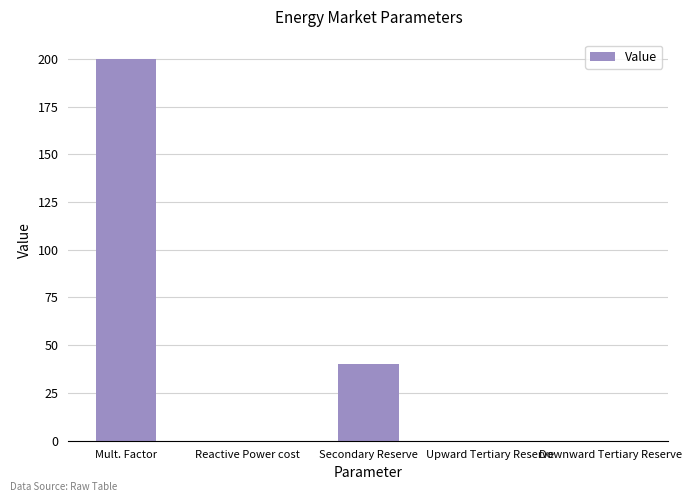

At which label is the value closest to 100?

Secondary Reserve